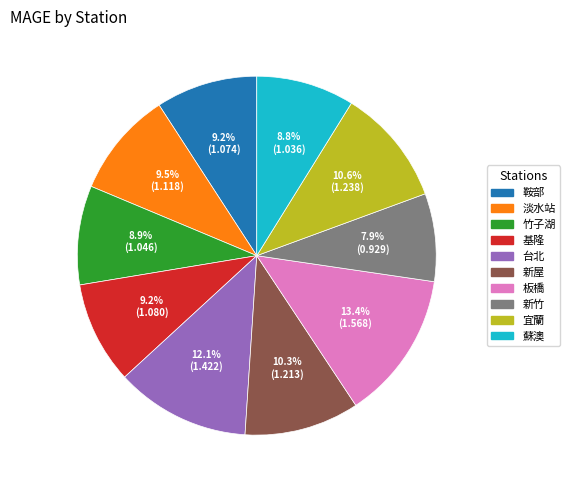

What percentage is NOT represented by 鞍部?

90.8%